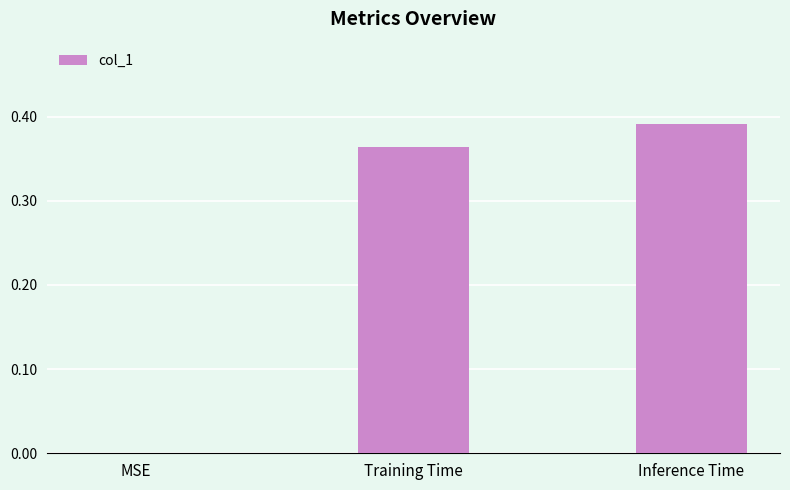

Count the number of categories in the chart.

3